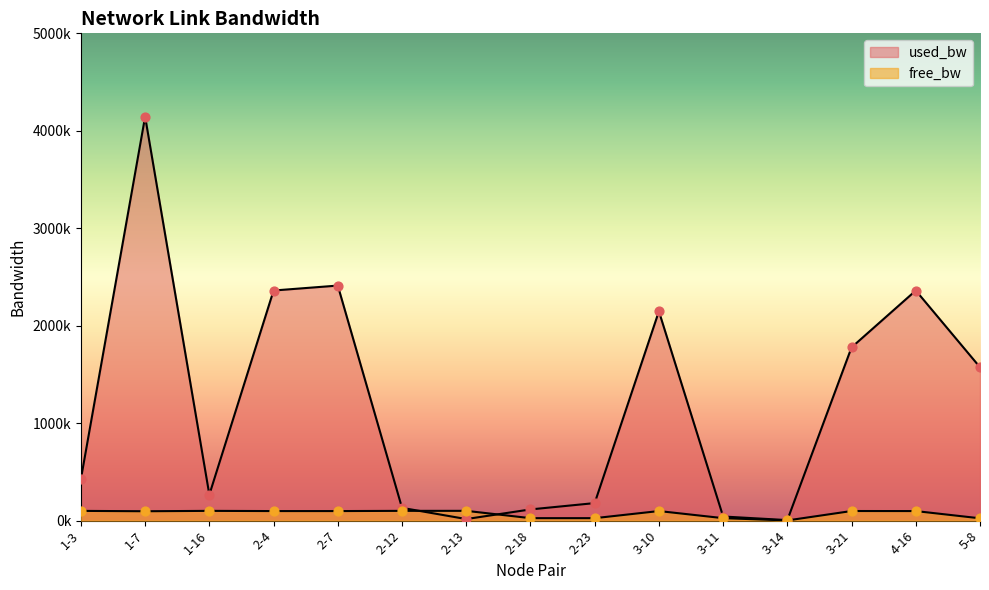

Which series contains the highest Y value?

used_bw